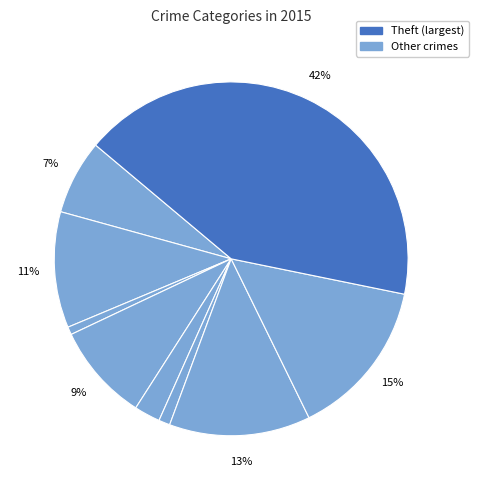

How many segments does this pie chart have?

9